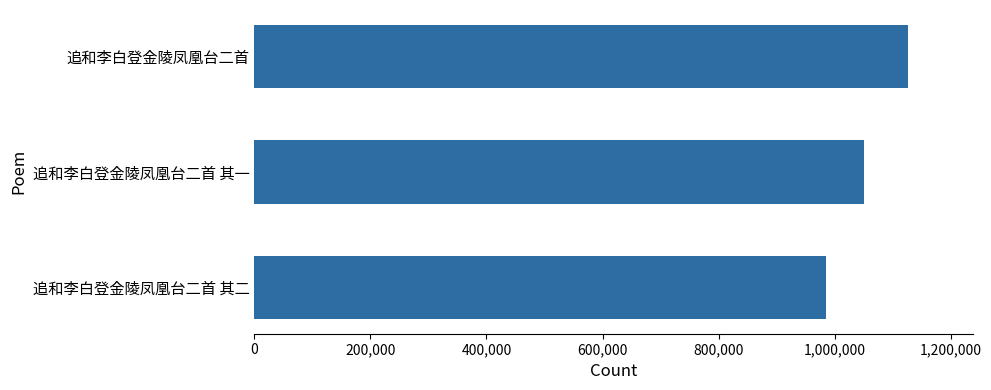

What is the change in value from 追和李白登金陵凤凰台二首 to 追和李白登金陵凤凰台二首 其二?

-140319